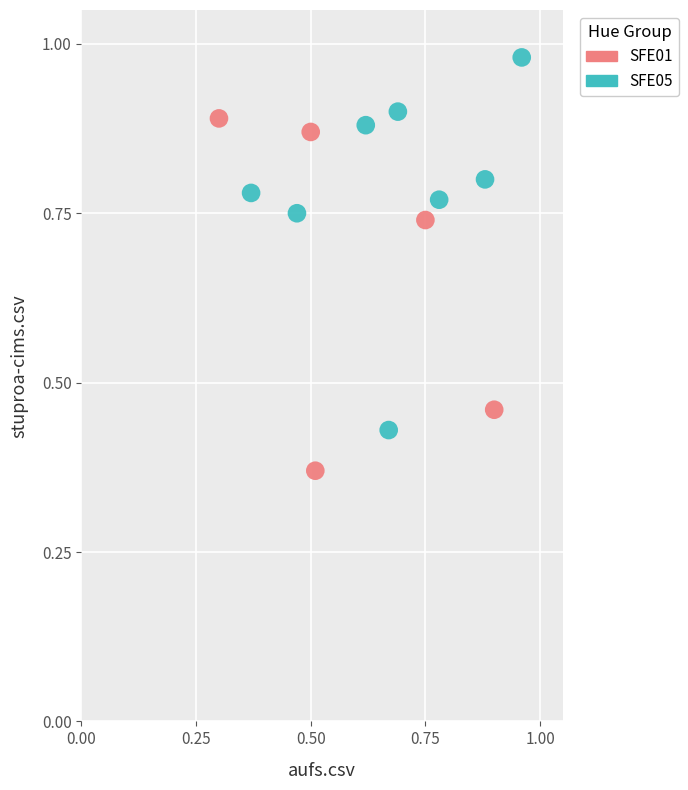

Which series contains the highest Y value?

SFE05